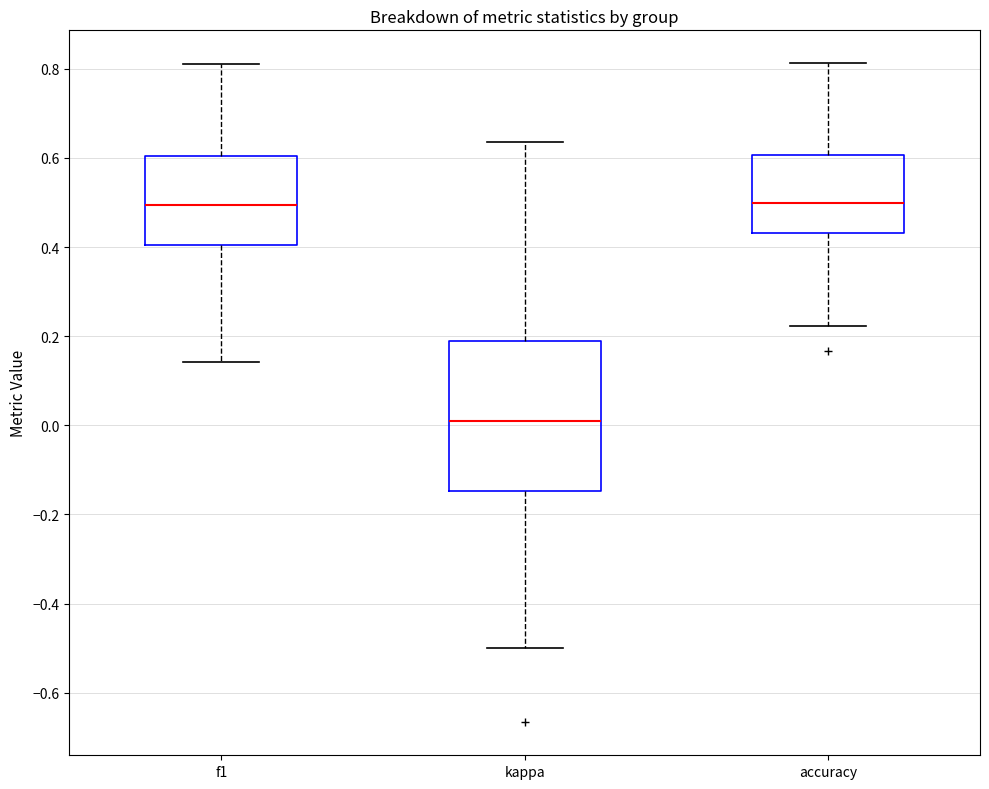

Reading left to right, read every box against the y-axis: the position of its median line, the range the box covers, and the ends of its whiskers. The values are not printed on the chart, so give them approximately, as read against the axis.

f1: median 0.50, box 0.40 to 0.60, whiskers 0.14 to 0.82
kappa: median 0.02, box -0.14 to 0.18, whiskers -0.50 to 0.64
accuracy: median 0.50, box 0.44 to 0.60, whiskers 0.22 to 0.82